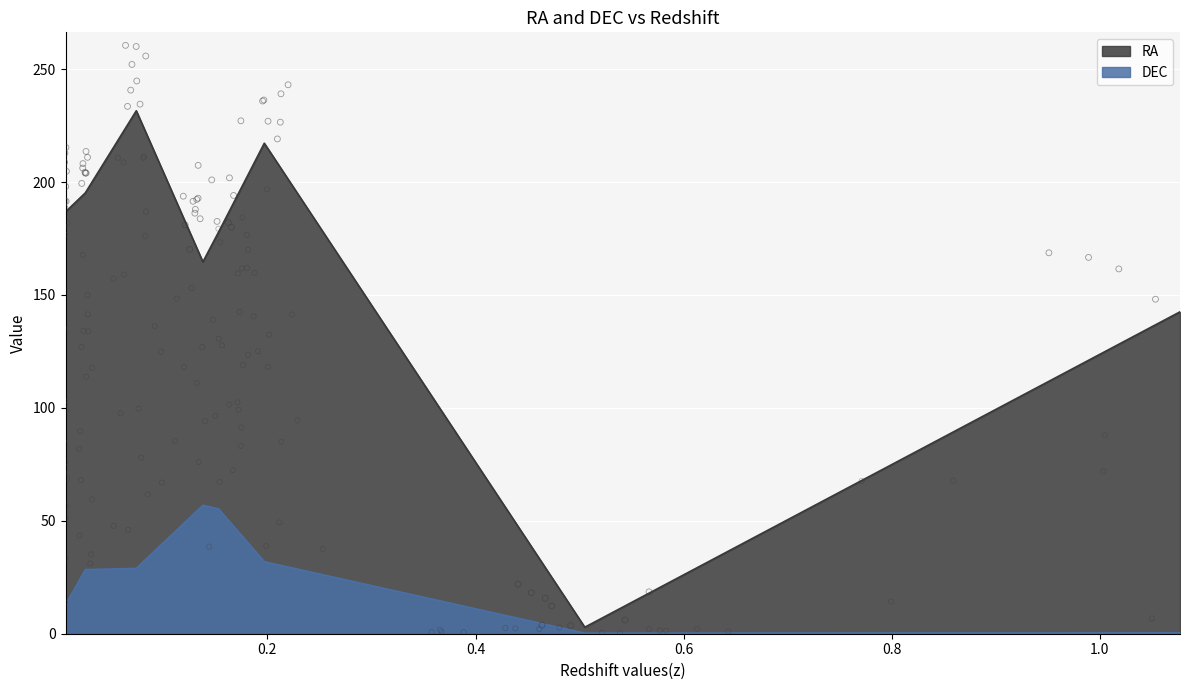

At how many categories does at least one series exceed 54?

7